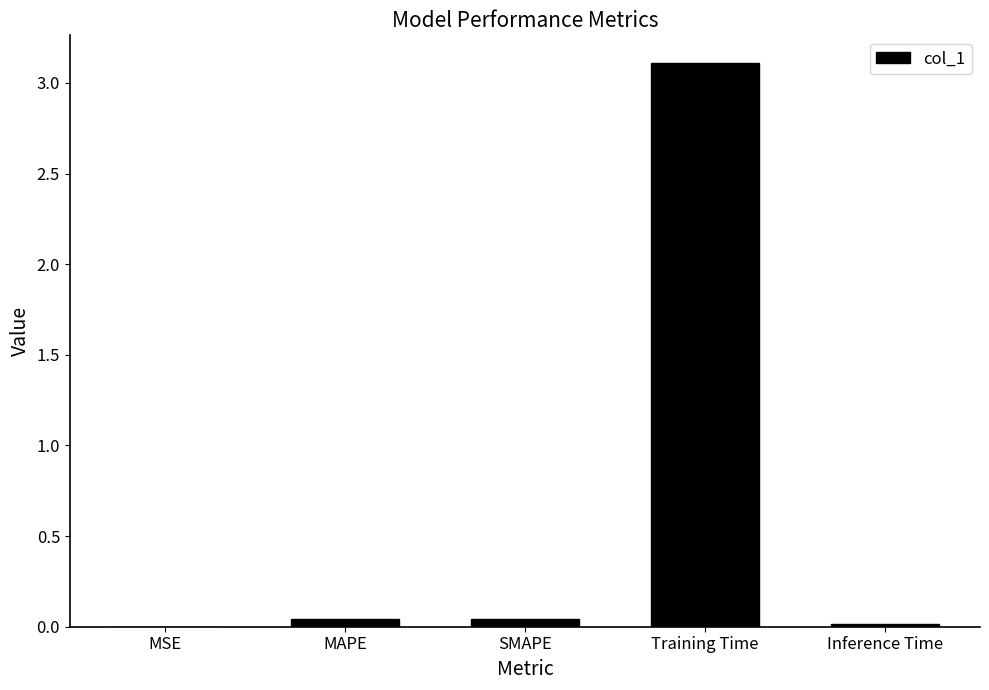

The value at Training Time is 3.1. True or false?

True